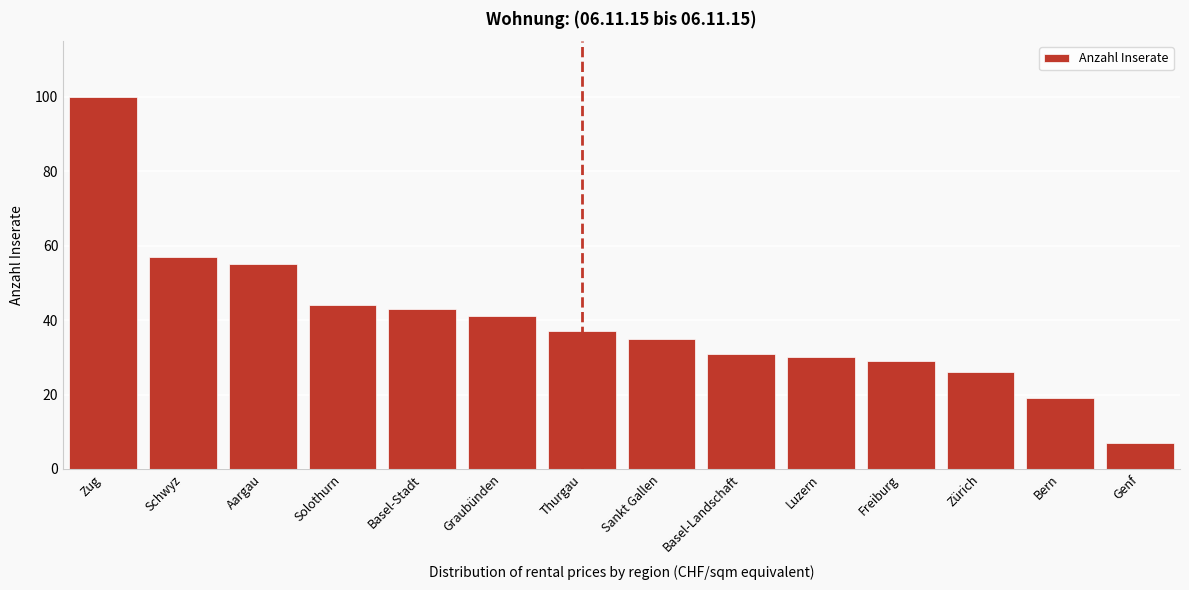

Reading left to right, what are all the values shown in this chart?

Zug=100	Schwyz=57	Aargau=55	Solothurn=44	Basel-Stadt=43	Graubünden=41	Thurgau=37	Sankt Gallen=35	Basel-Landschaft=31	Luzern=30	Freiburg=29	Zürich=26	Bern=19	Genf=7